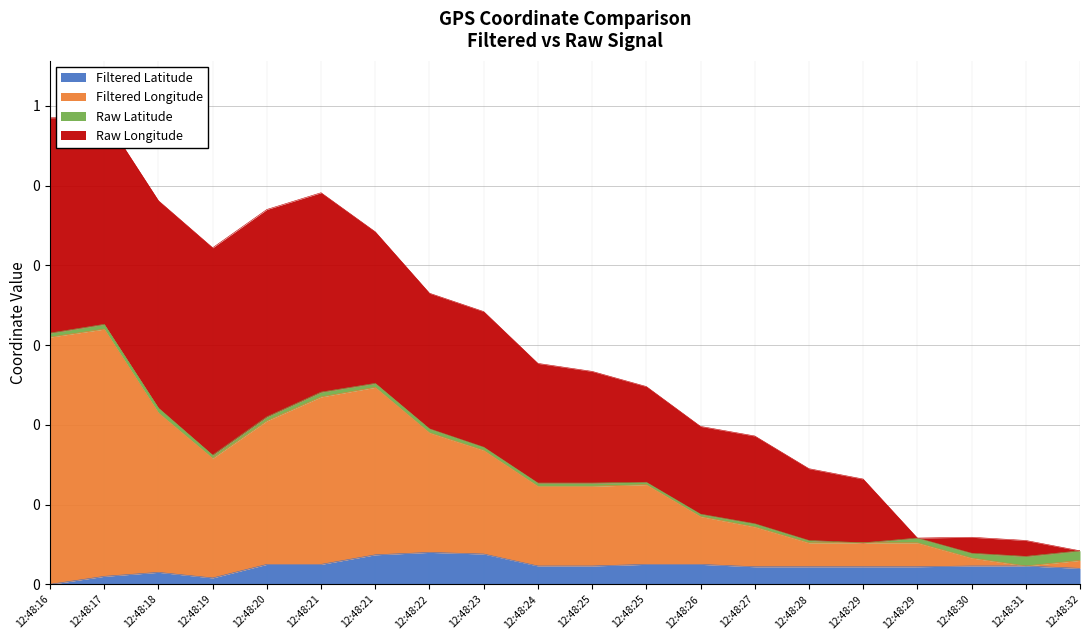

Which series has the widest spread of values?

Filtered Longitude